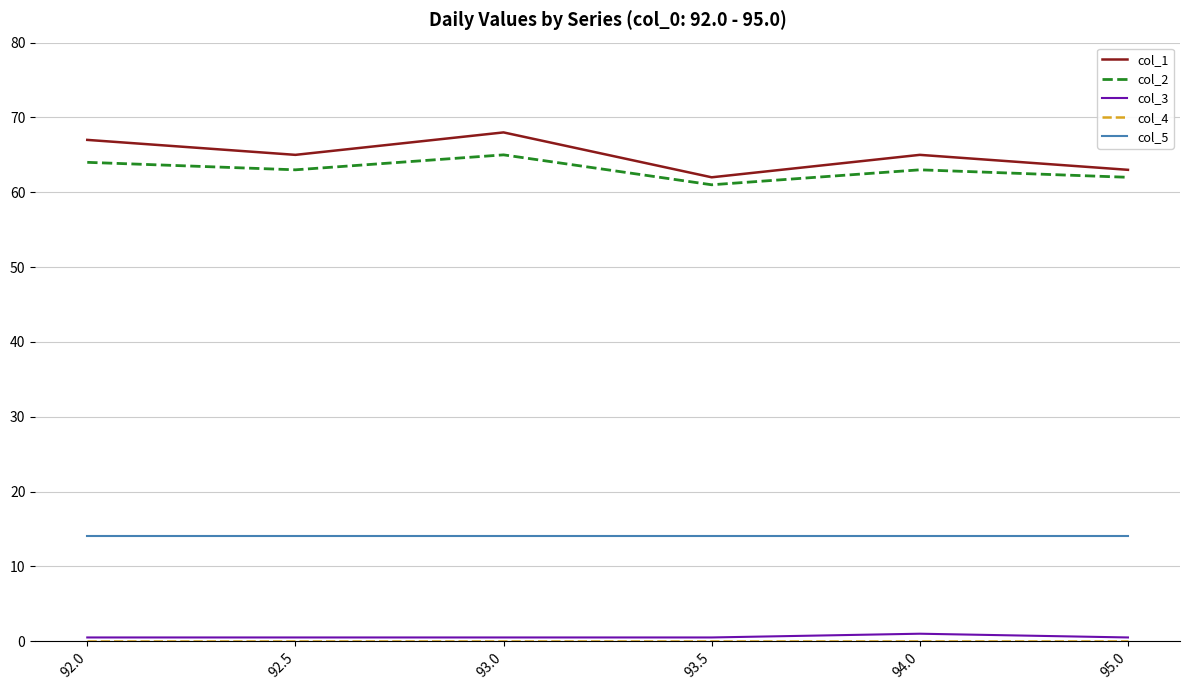

True or false: col_1 and col_5 intersect in this chart.

False